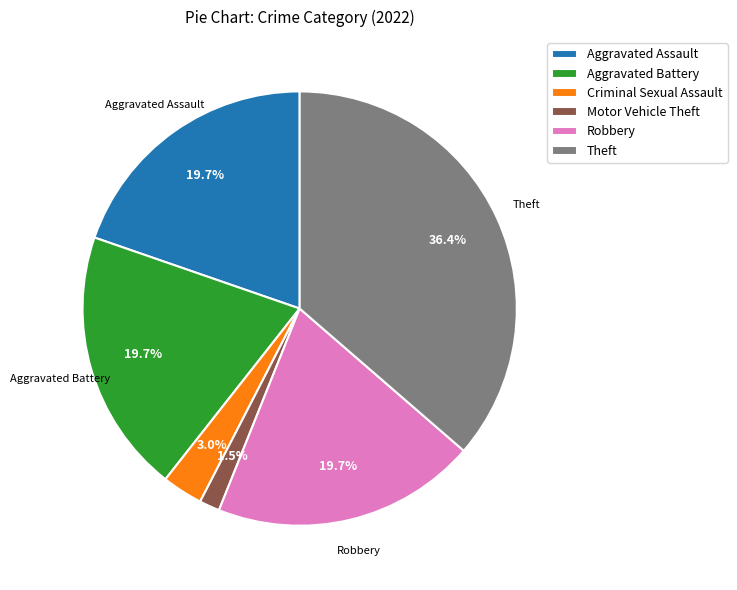

What percentage is NOT represented by Criminal Sexual Assault?

97.0%